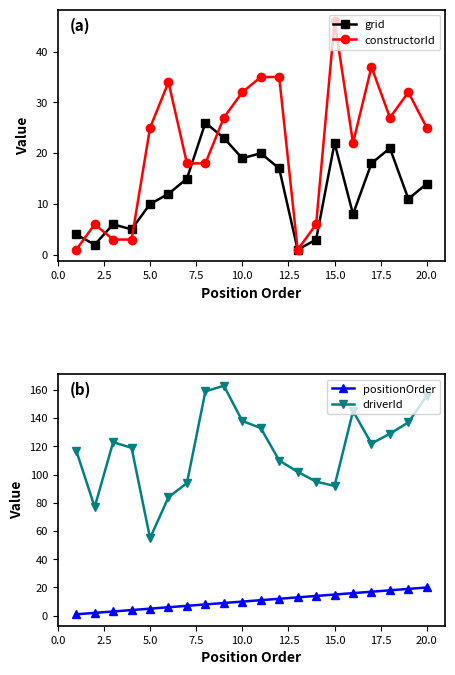

In grid, how many points are higher than both neighbors (excluding endpoints)?

5